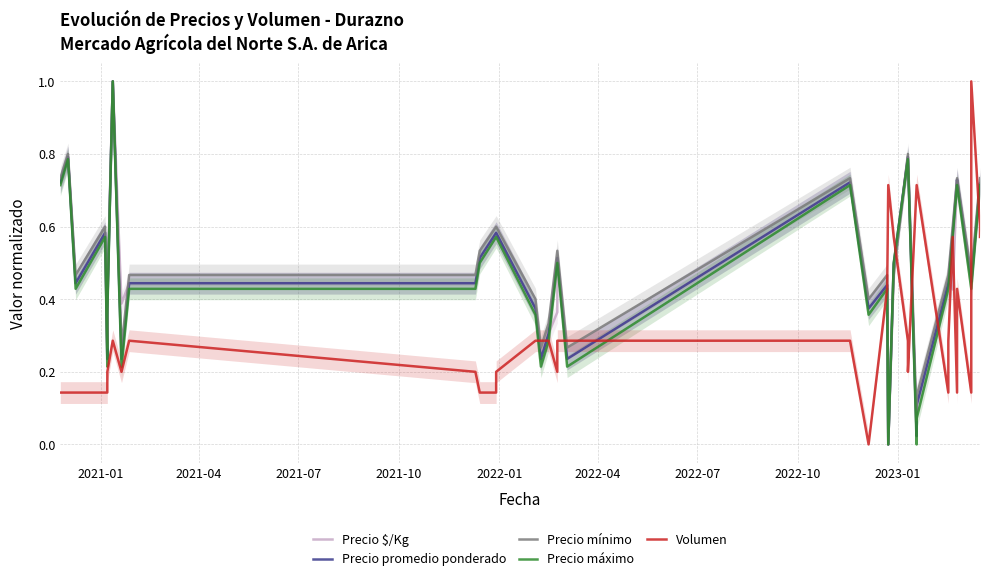

In Volumen, how many points are lower than both neighbors (excluding endpoints)?

7